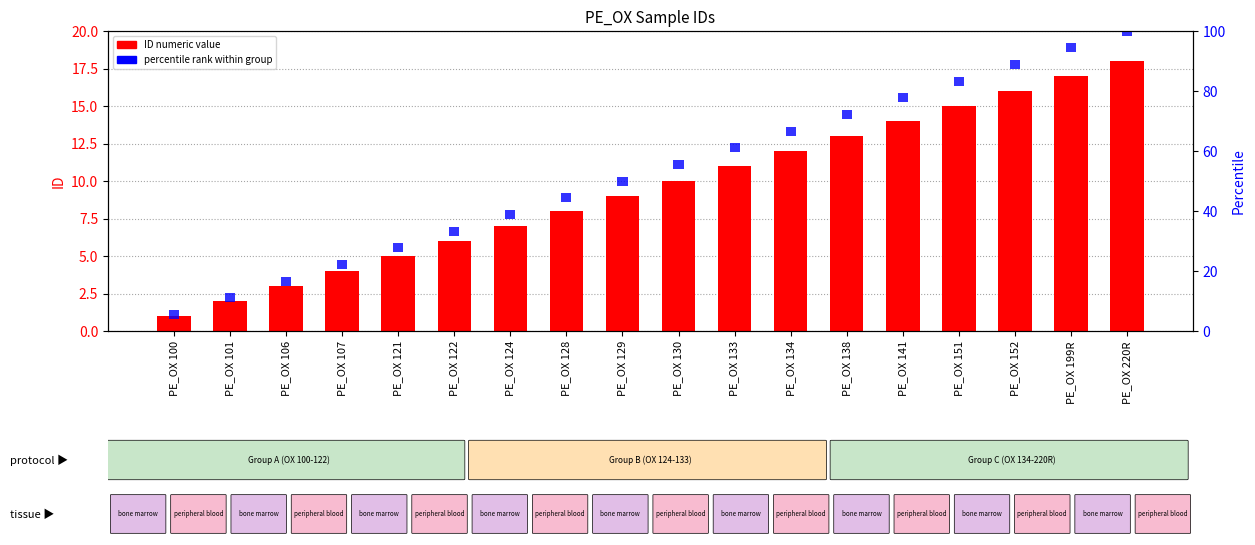

What is the value of the 9th bar from the left?

9